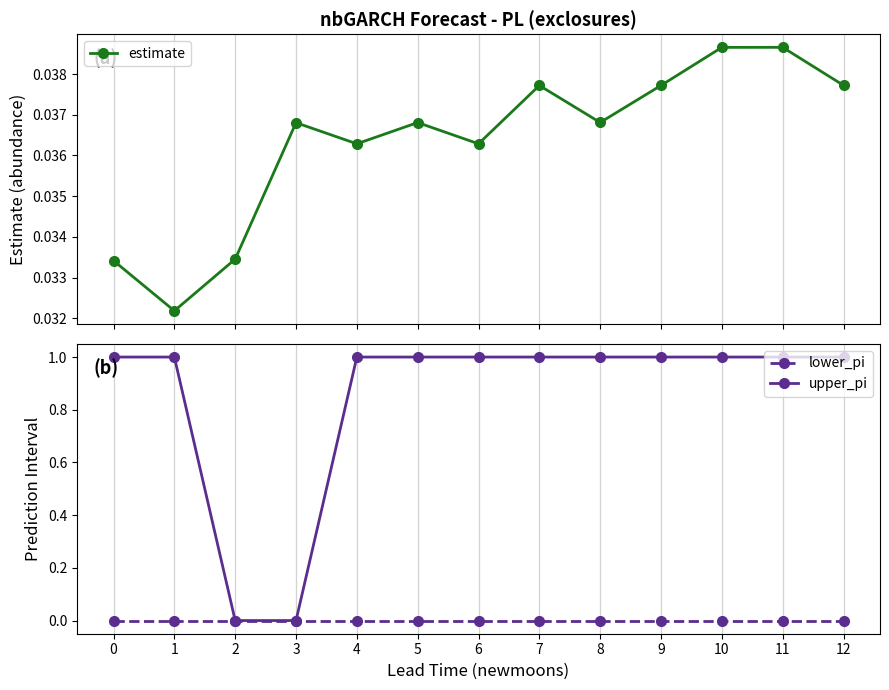

Is it true that upper_pi equals 1.4 at 8?

False